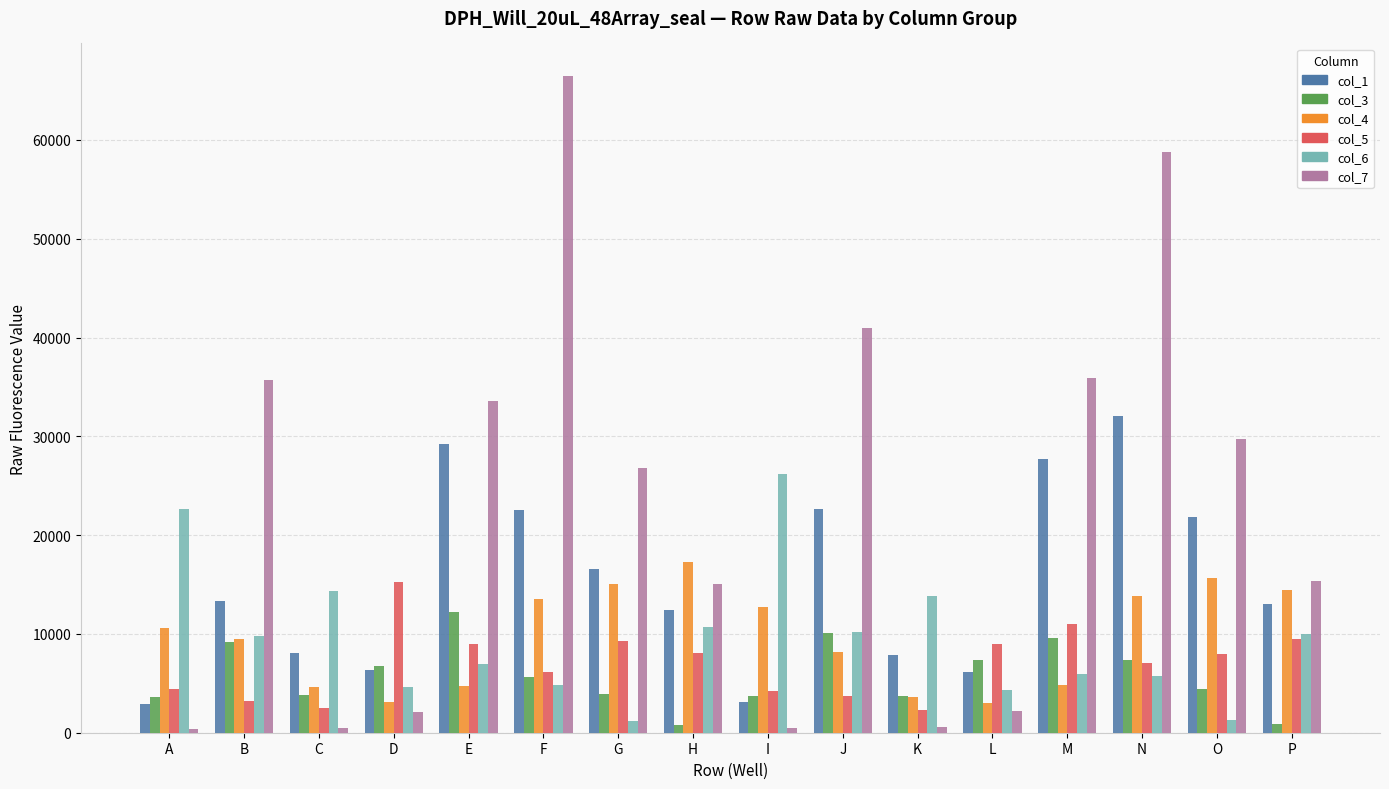

Which series has the largest range (max minus min)?

col_7